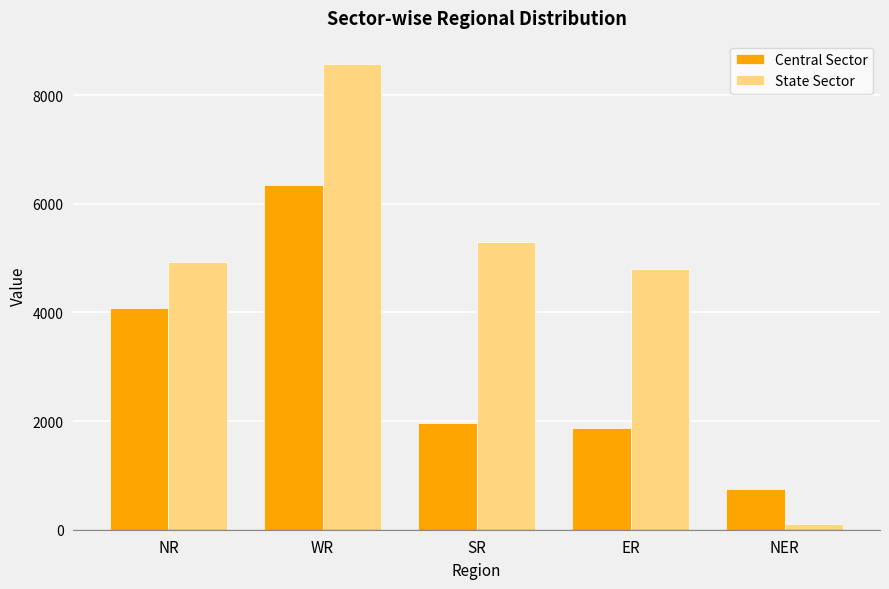

Is it true that Central Sector equals 4075 at NR?

True